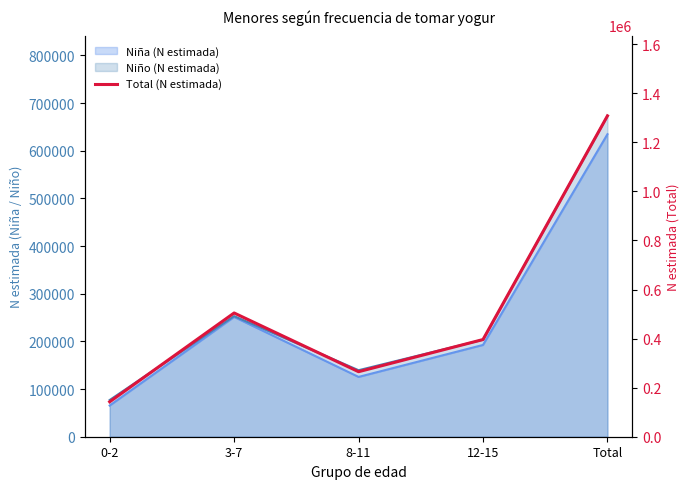

The value at Total is 488397. True or false?

False